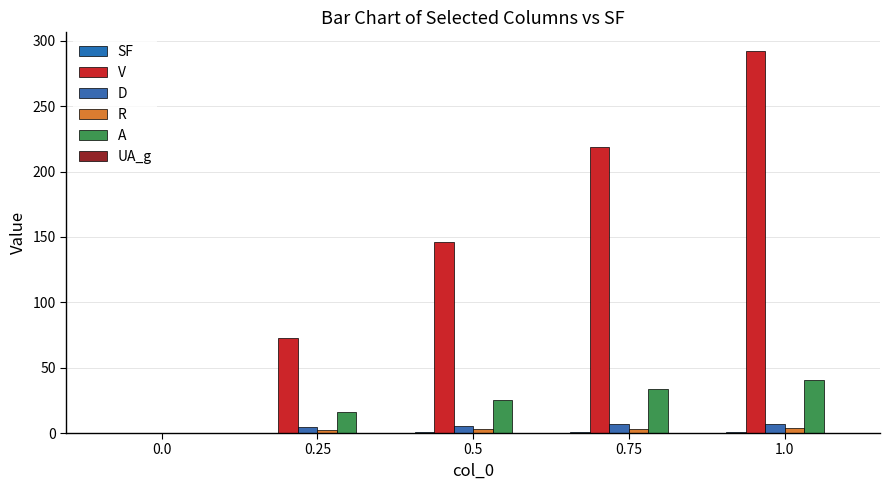

The V series shows 424.3 at 1.0. True or false?

False